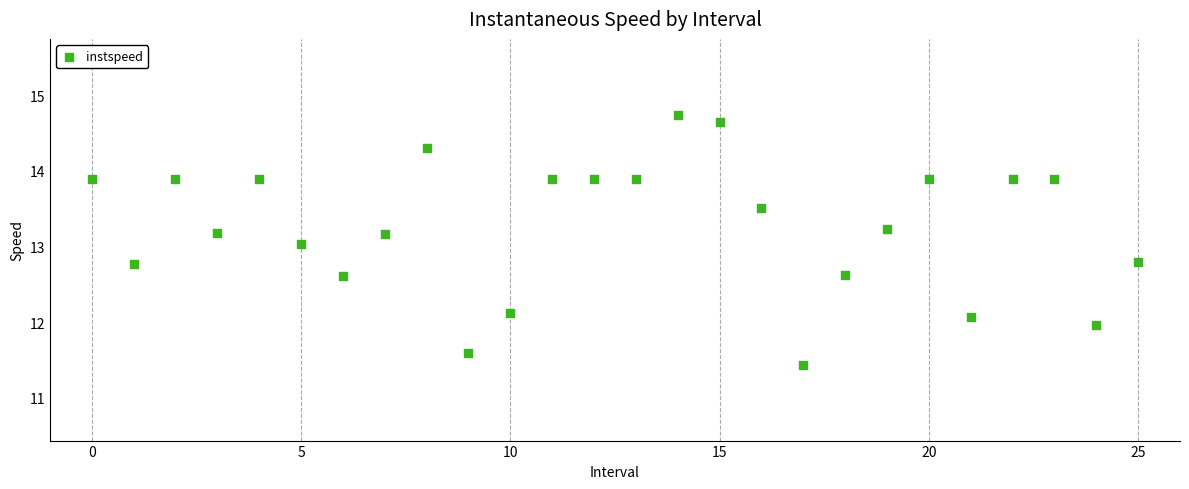

What is the range of Y values (max minus min)?

3.3